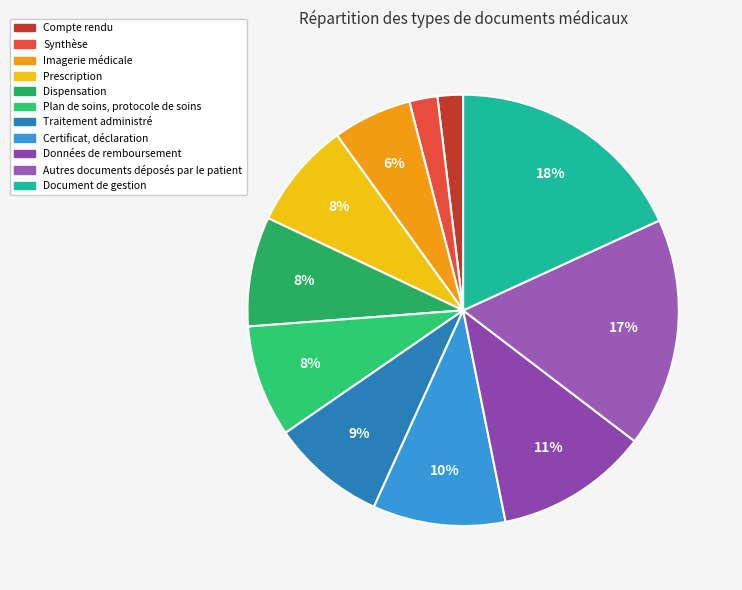

Which category has the smallest portion of the pie?

Compte rendu